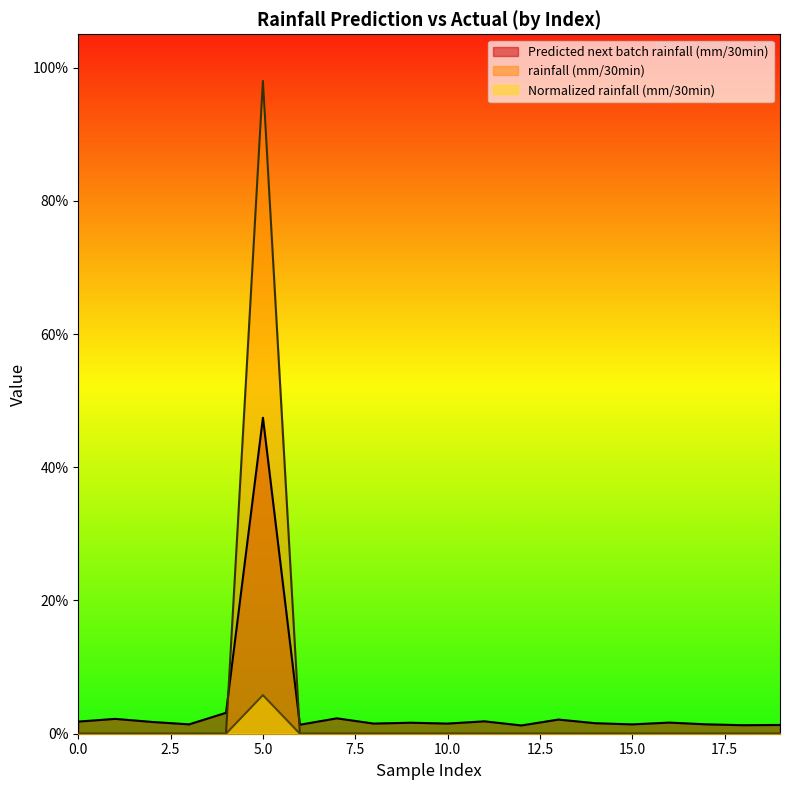

In Normalized rainfall (mm/30min), how many points are higher than both neighbors (excluding endpoints)?

1